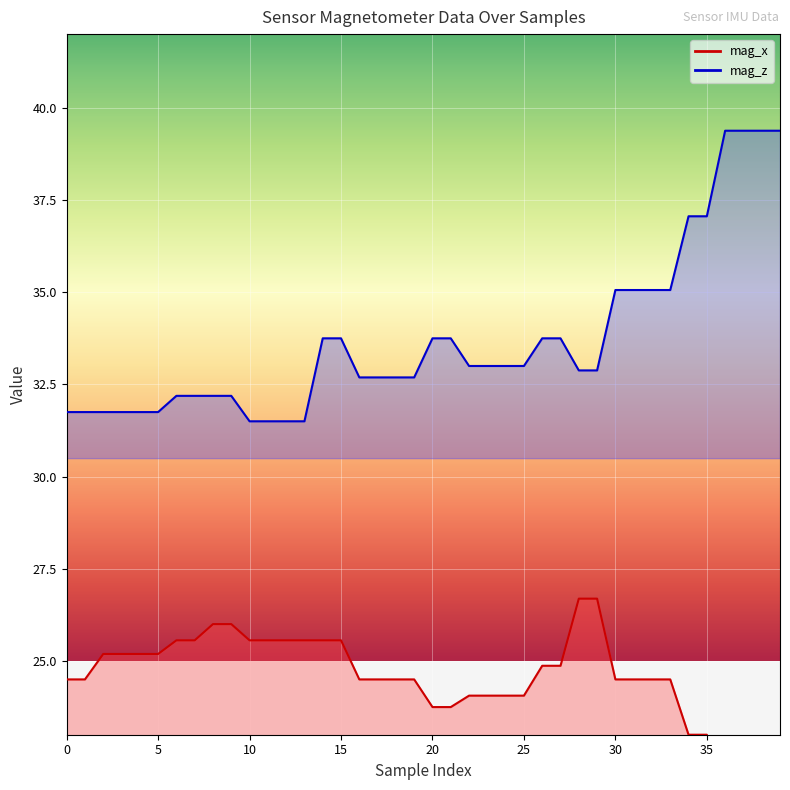

True or false: mag_x has more than 2 points higher than both neighbors.

False